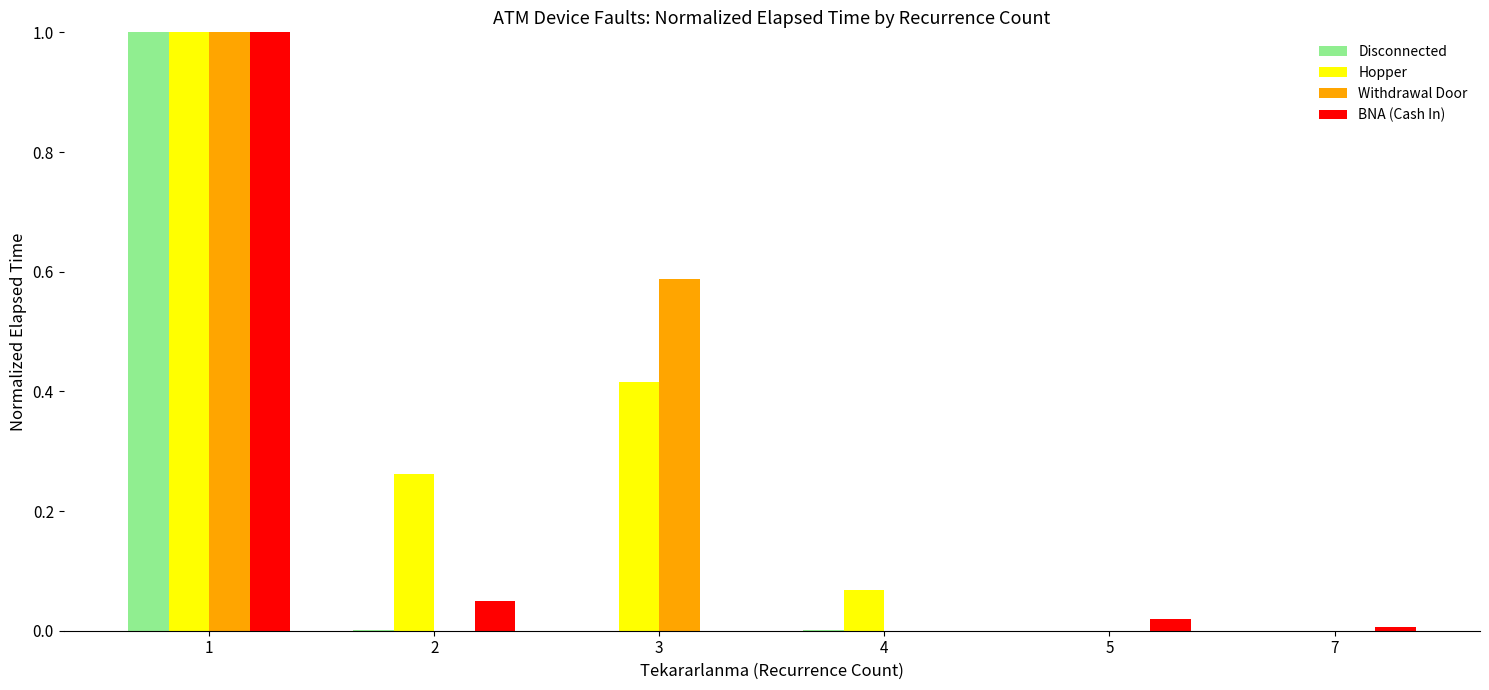

Is it true that Disconnected equals 0.0 at 2?

True